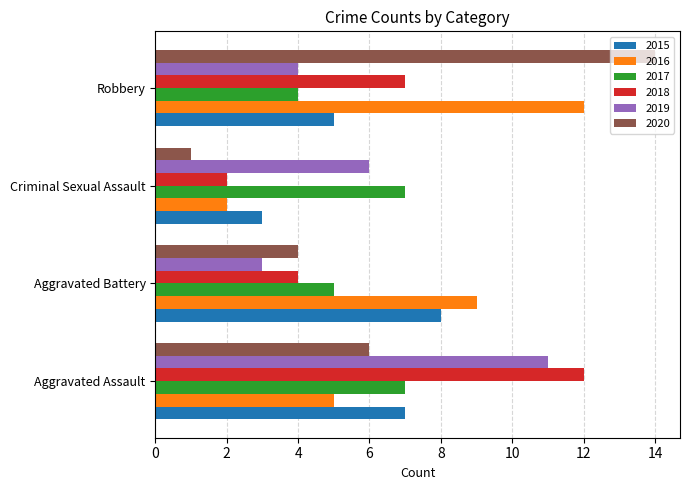

What is the sum of all 2018 values?

25